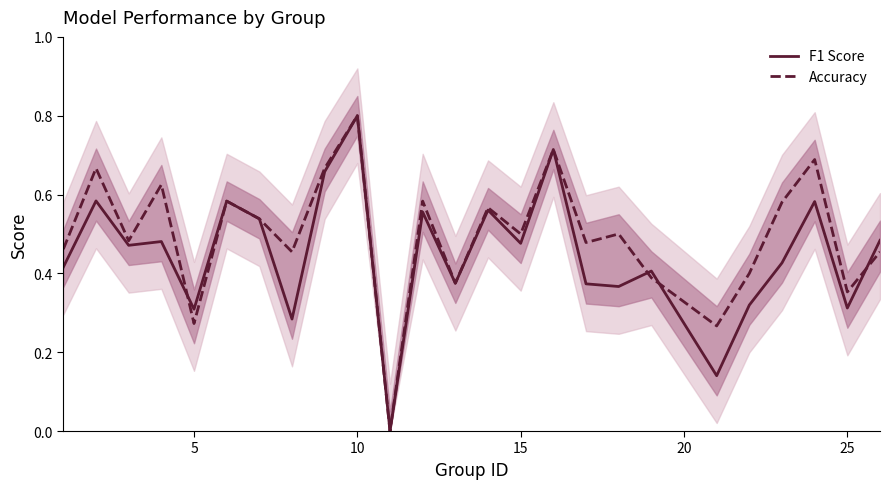

True or false: Accuracy has more than 0 points higher than both neighbors.

True